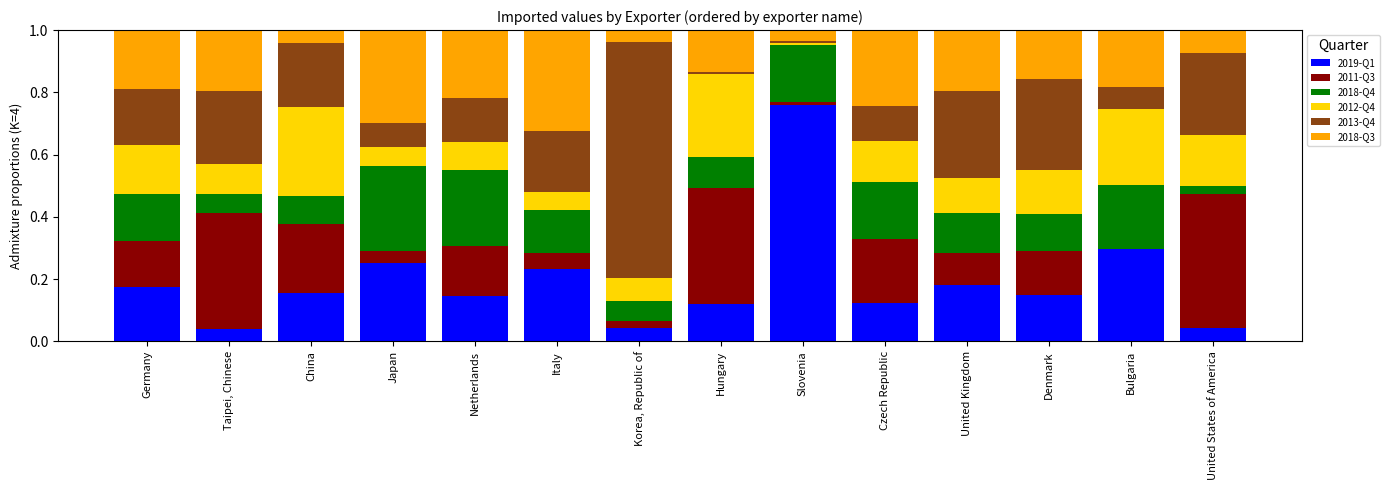

Is it true that 2019-Q1 equals 0.1 at Czech Republic?

True